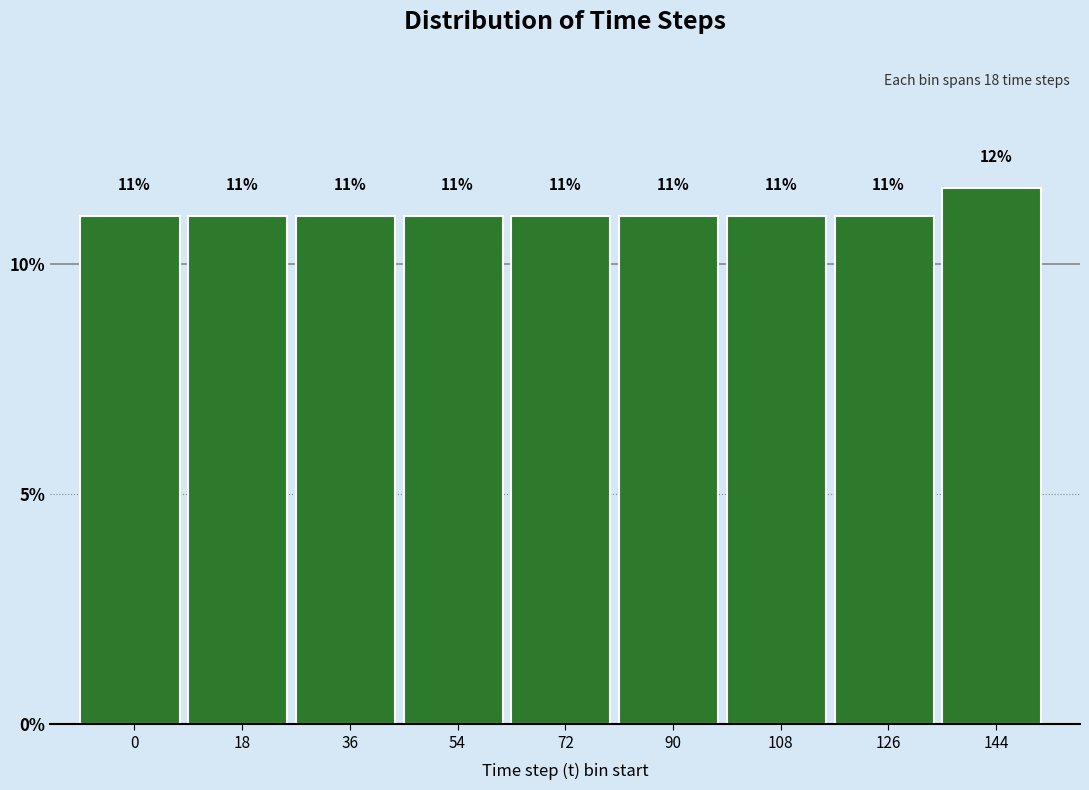

At which category does the chart reach its peak across all series?

144